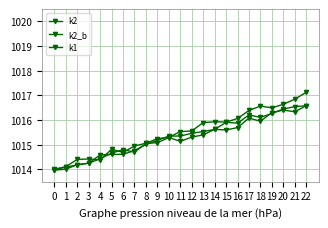

How many distinct data groups are displayed?

3